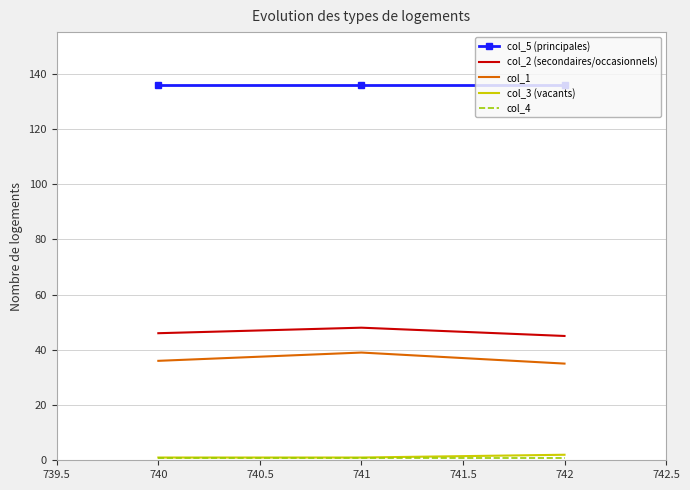

What is the maximum value shown in the chart?

136